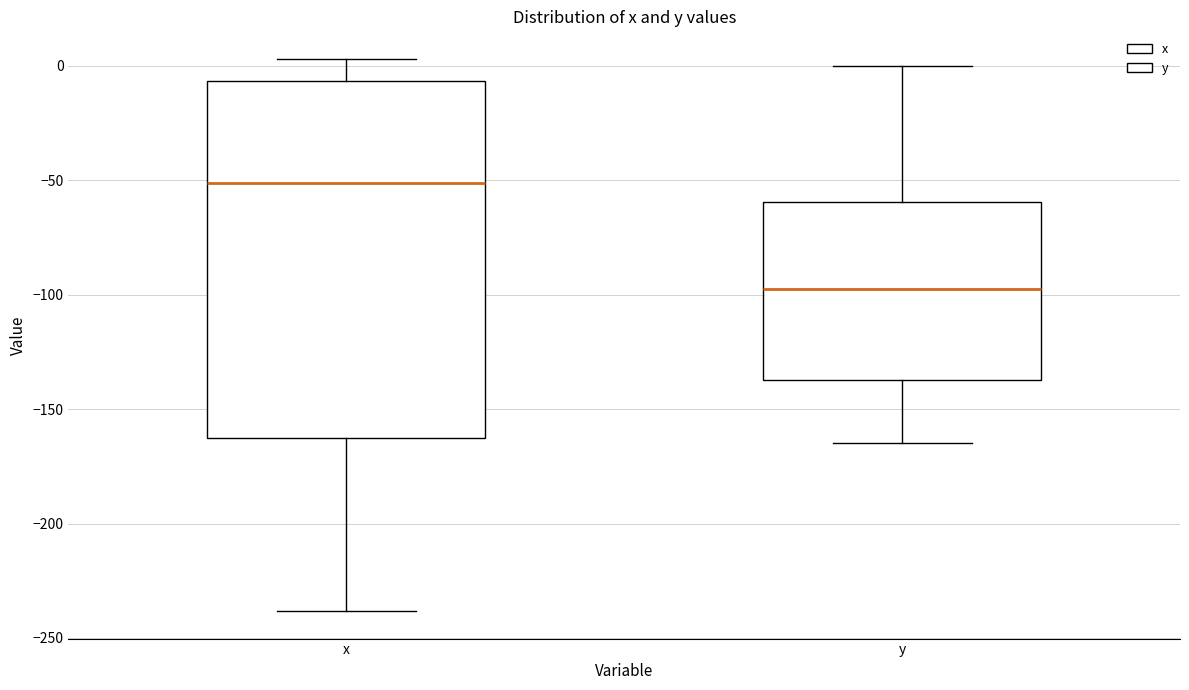

Where does the median line of the box for y sit on the y-axis? The values are not printed on the chart, so give them approximately, as read against the axis.

-100